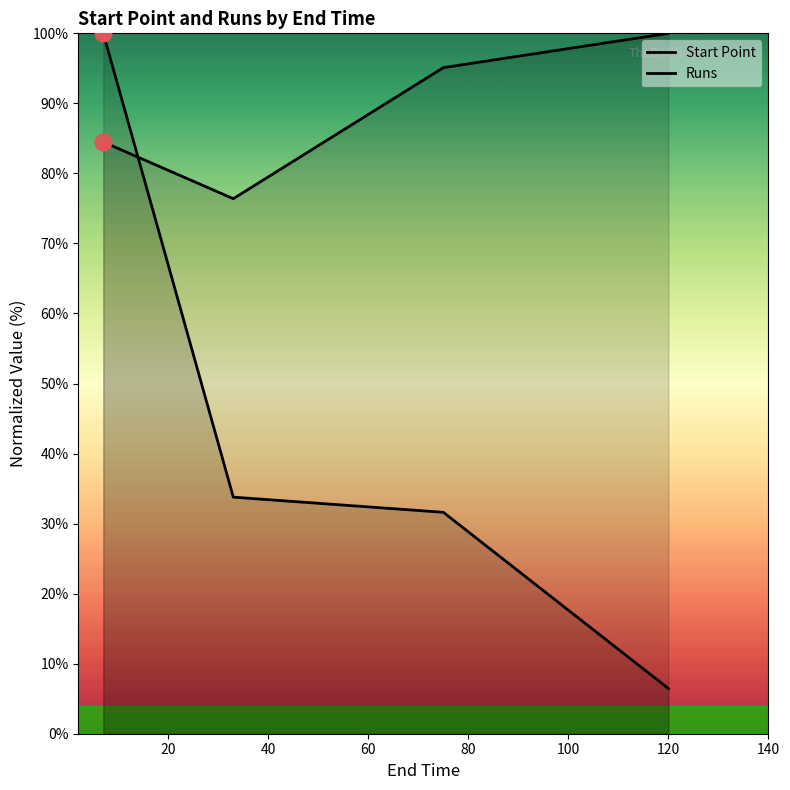

Rank the series by their maximum value, from lowest to highest.

Start Point, Runs